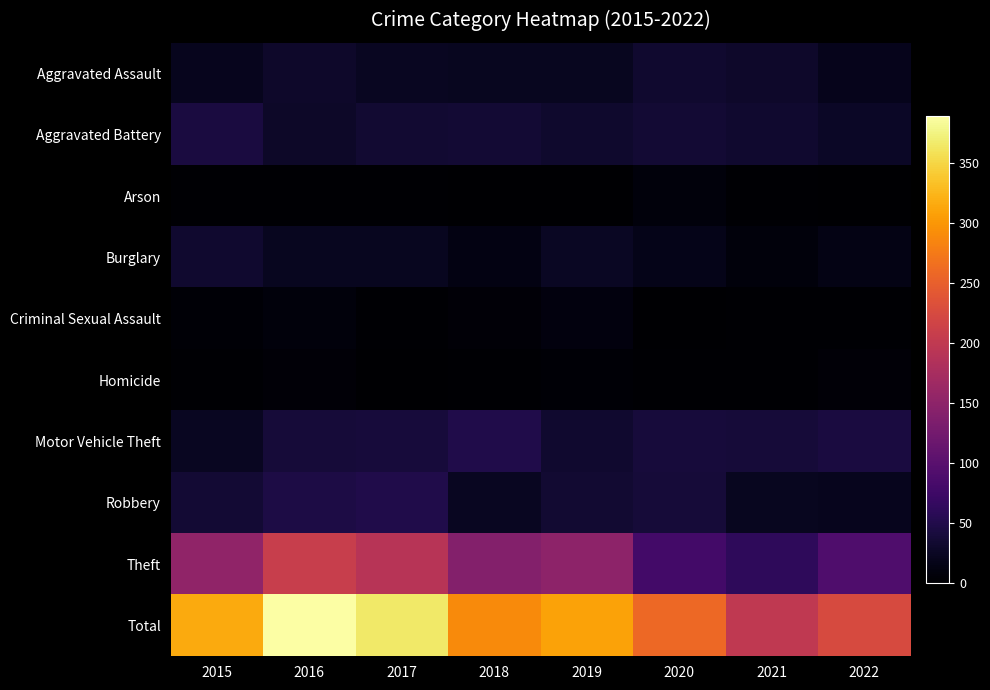

What is the total value across all series at 2019?

618